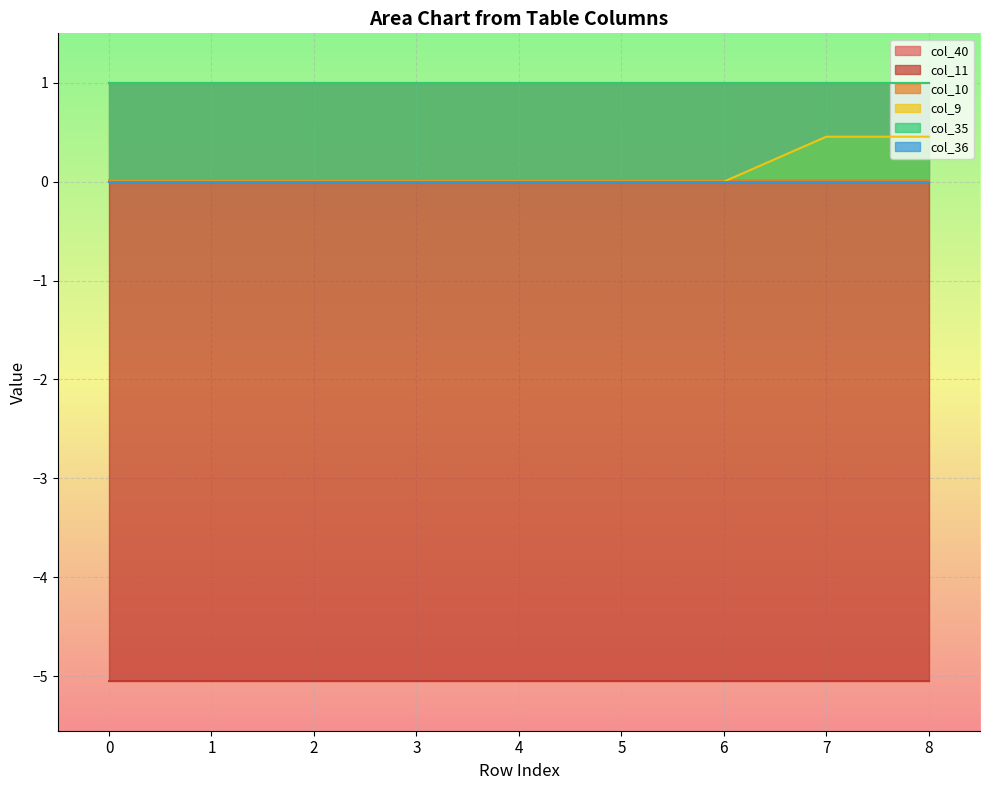

The col_9 series shows 0.5 at 8. True or false?

True